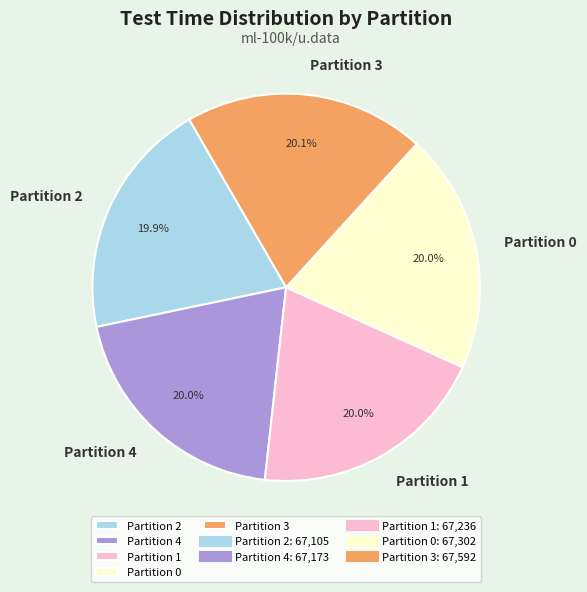

How many segments does this pie chart have?

5